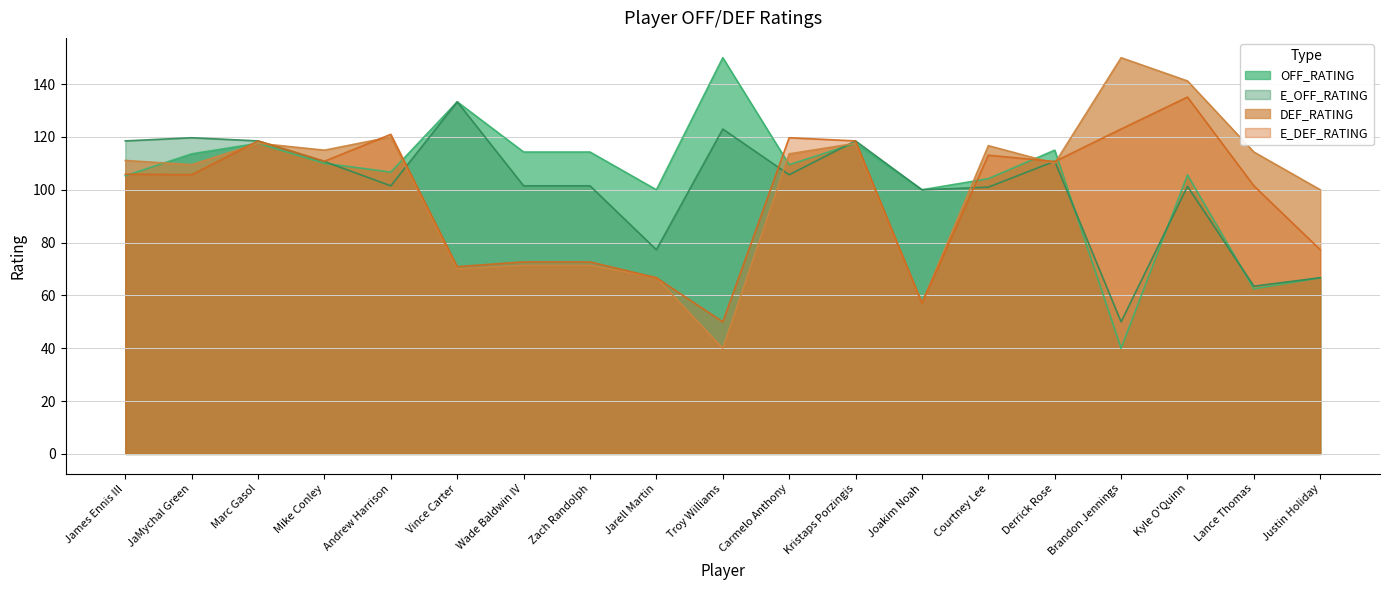

What value does the DEF_RATING series have at Carmelo Anthony?

113.6